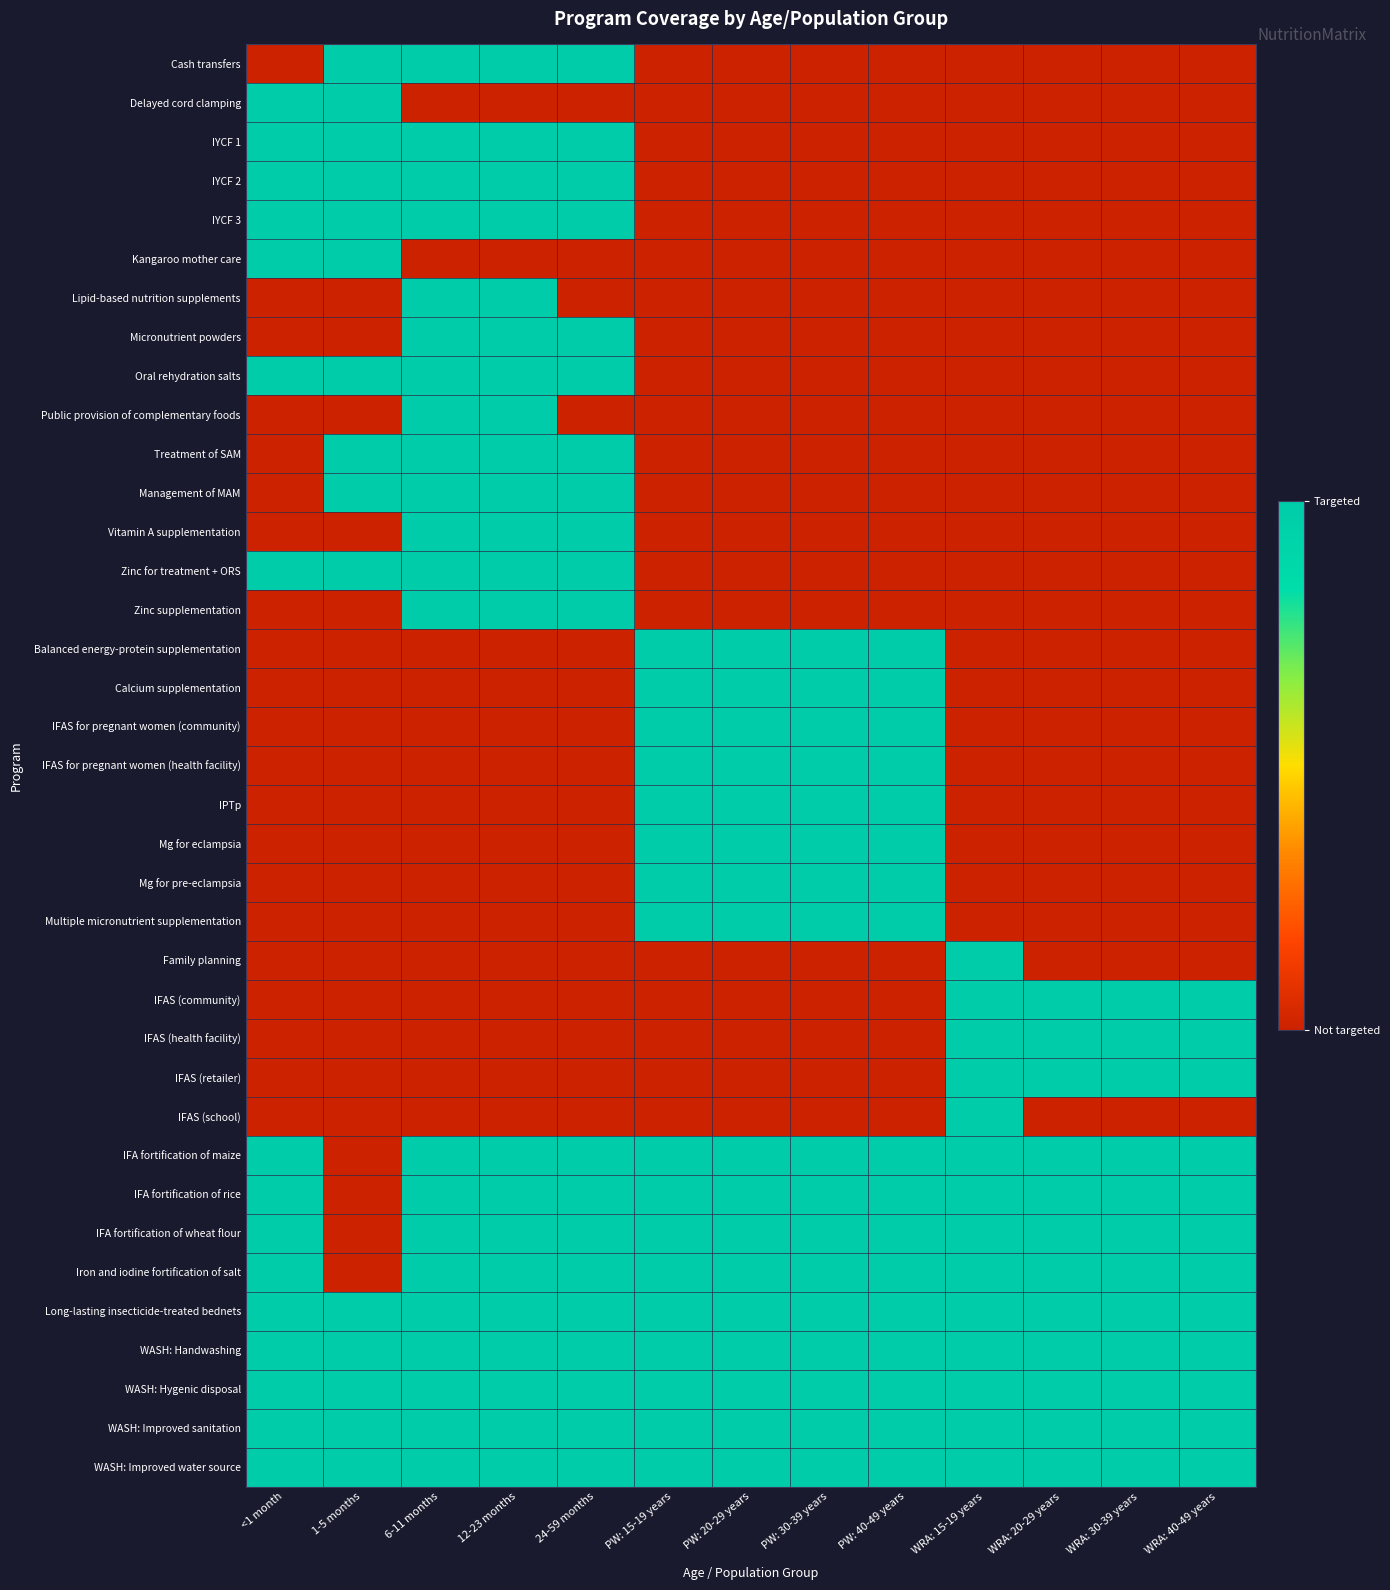

Reading left to right, transcribe all the data shown in this chart.

Cash transfers: <1 month=0	1-5 months=1	6-11 months=1	12-23 months=1	24-59 months=1	PW: 15-19 years=0	PW: 20-29 years=0	PW: 30-39 years=0	PW: 40-49 years=0	WRA: 15-19 years=0	WRA: 20-29 years=0	WRA: 30-39 years=0	WRA: 40-49 years=0
Delayed cord clamping: <1 month=1	1-5 months=1	6-11 months=0	12-23 months=0	24-59 months=0	PW: 15-19 years=0	PW: 20-29 years=0	PW: 30-39 years=0	PW: 40-49 years=0	WRA: 15-19 years=0	WRA: 20-29 years=0	WRA: 30-39 years=0	WRA: 40-49 years=0
IYCF 1: <1 month=1	1-5 months=1	6-11 months=1	12-23 months=1	24-59 months=1	PW: 15-19 years=0	PW: 20-29 years=0	PW: 30-39 years=0	PW: 40-49 years=0	WRA: 15-19 years=0	WRA: 20-29 years=0	WRA: 30-39 years=0	WRA: 40-49 years=0
IYCF 2: <1 month=1	1-5 months=1	6-11 months=1	12-23 months=1	24-59 months=1	PW: 15-19 years=0	PW: 20-29 years=0	PW: 30-39 years=0	PW: 40-49 years=0	WRA: 15-19 years=0	WRA: 20-29 years=0	WRA: 30-39 years=0	WRA: 40-49 years=0
IYCF 3: <1 month=1	1-5 months=1	6-11 months=1	12-23 months=1	24-59 months=1	PW: 15-19 years=0	PW: 20-29 years=0	PW: 30-39 years=0	PW: 40-49 years=0	WRA: 15-19 years=0	WRA: 20-29 years=0	WRA: 30-39 years=0	WRA: 40-49 years=0
Kangaroo mother care: <1 month=1	1-5 months=1	6-11 months=0	12-23 months=0	24-59 months=0	PW: 15-19 years=0	PW: 20-29 years=0	PW: 30-39 years=0	PW: 40-49 years=0	WRA: 15-19 years=0	WRA: 20-29 years=0	WRA: 30-39 years=0	WRA: 40-49 years=0
Lipid-based nutrition supplements: <1 month=0	1-5 months=0	6-11 months=1	12-23 months=1	24-59 months=0	PW: 15-19 years=0	PW: 20-29 years=0	PW: 30-39 years=0	PW: 40-49 years=0	WRA: 15-19 years=0	WRA: 20-29 years=0	WRA: 30-39 years=0	WRA: 40-49 years=0
Micronutrient powders: <1 month=0	1-5 months=0	6-11 months=1	12-23 months=1	24-59 months=1	PW: 15-19 years=0	PW: 20-29 years=0	PW: 30-39 years=0	PW: 40-49 years=0	WRA: 15-19 years=0	WRA: 20-29 years=0	WRA: 30-39 years=0	WRA: 40-49 years=0
Oral rehydration salts: <1 month=1	1-5 months=1	6-11 months=1	12-23 months=1	24-59 months=1	PW: 15-19 years=0	PW: 20-29 years=0	PW: 30-39 years=0	PW: 40-49 years=0	WRA: 15-19 years=0	WRA: 20-29 years=0	WRA: 30-39 years=0	WRA: 40-49 years=0
Public provision of complementary foods: <1 month=0	1-5 months=0	6-11 months=1	12-23 months=1	24-59 months=0	PW: 15-19 years=0	PW: 20-29 years=0	PW: 30-39 years=0	PW: 40-49 years=0	WRA: 15-19 years=0	WRA: 20-29 years=0	WRA: 30-39 years=0	WRA: 40-49 years=0
Treatment of SAM: <1 month=0	1-5 months=1	6-11 months=1	12-23 months=1	24-59 months=1	PW: 15-19 years=0	PW: 20-29 years=0	PW: 30-39 years=0	PW: 40-49 years=0	WRA: 15-19 years=0	WRA: 20-29 years=0	WRA: 30-39 years=0	WRA: 40-49 years=0
Management of MAM: <1 month=0	1-5 months=1	6-11 months=1	12-23 months=1	24-59 months=1	PW: 15-19 years=0	PW: 20-29 years=0	PW: 30-39 years=0	PW: 40-49 years=0	WRA: 15-19 years=0	WRA: 20-29 years=0	WRA: 30-39 years=0	WRA: 40-49 years=0
Vitamin A supplementation: <1 month=0	1-5 months=0	6-11 months=1	12-23 months=1	24-59 months=1	PW: 15-19 years=0	PW: 20-29 years=0	PW: 30-39 years=0	PW: 40-49 years=0	WRA: 15-19 years=0	WRA: 20-29 years=0	WRA: 30-39 years=0	WRA: 40-49 years=0
Zinc for treatment + ORS: <1 month=1	1-5 months=1	6-11 months=1	12-23 months=1	24-59 months=1	PW: 15-19 years=0	PW: 20-29 years=0	PW: 30-39 years=0	PW: 40-49 years=0	WRA: 15-19 years=0	WRA: 20-29 years=0	WRA: 30-39 years=0	WRA: 40-49 years=0
Zinc supplementation: <1 month=0	1-5 months=0	6-11 months=1	12-23 months=1	24-59 months=1	PW: 15-19 years=0	PW: 20-29 years=0	PW: 30-39 years=0	PW: 40-49 years=0	WRA: 15-19 years=0	WRA: 20-29 years=0	WRA: 30-39 years=0	WRA: 40-49 years=0
Balanced energy-protein supplementation: <1 month=0	1-5 months=0	6-11 months=0	12-23 months=0	24-59 months=0	PW: 15-19 years=1	PW: 20-29 years=1	PW: 30-39 years=1	PW: 40-49 years=1	WRA: 15-19 years=0	WRA: 20-29 years=0	WRA: 30-39 years=0	WRA: 40-49 years=0
Calcium supplementation: <1 month=0	1-5 months=0	6-11 months=0	12-23 months=0	24-59 months=0	PW: 15-19 years=1	PW: 20-29 years=1	PW: 30-39 years=1	PW: 40-49 years=1	WRA: 15-19 years=0	WRA: 20-29 years=0	WRA: 30-39 years=0	WRA: 40-49 years=0
IFAS for pregnant women (community): <1 month=0	1-5 months=0	6-11 months=0	12-23 months=0	24-59 months=0	PW: 15-19 years=1	PW: 20-29 years=1	PW: 30-39 years=1	PW: 40-49 years=1	WRA: 15-19 years=0	WRA: 20-29 years=0	WRA: 30-39 years=0	WRA: 40-49 years=0
IFAS for pregnant women (health facility): <1 month=0	1-5 months=0	6-11 months=0	12-23 months=0	24-59 months=0	PW: 15-19 years=1	PW: 20-29 years=1	PW: 30-39 years=1	PW: 40-49 years=1	WRA: 15-19 years=0	WRA: 20-29 years=0	WRA: 30-39 years=0	WRA: 40-49 years=0
IPTp: <1 month=0	1-5 months=0	6-11 months=0	12-23 months=0	24-59 months=0	PW: 15-19 years=1	PW: 20-29 years=1	PW: 30-39 years=1	PW: 40-49 years=1	WRA: 15-19 years=0	WRA: 20-29 years=0	WRA: 30-39 years=0	WRA: 40-49 years=0
Mg for eclampsia: <1 month=0	1-5 months=0	6-11 months=0	12-23 months=0	24-59 months=0	PW: 15-19 years=1	PW: 20-29 years=1	PW: 30-39 years=1	PW: 40-49 years=1	WRA: 15-19 years=0	WRA: 20-29 years=0	WRA: 30-39 years=0	WRA: 40-49 years=0
Mg for pre-eclampsia: <1 month=0	1-5 months=0	6-11 months=0	12-23 months=0	24-59 months=0	PW: 15-19 years=1	PW: 20-29 years=1	PW: 30-39 years=1	PW: 40-49 years=1	WRA: 15-19 years=0	WRA: 20-29 years=0	WRA: 30-39 years=0	WRA: 40-49 years=0
Multiple micronutrient supplementation: <1 month=0	1-5 months=0	6-11 months=0	12-23 months=0	24-59 months=0	PW: 15-19 years=1	PW: 20-29 years=1	PW: 30-39 years=1	PW: 40-49 years=1	WRA: 15-19 years=0	WRA: 20-29 years=0	WRA: 30-39 years=0	WRA: 40-49 years=0
Family planning: <1 month=0	1-5 months=0	6-11 months=0	12-23 months=0	24-59 months=0	PW: 15-19 years=0	PW: 20-29 years=0	PW: 30-39 years=0	PW: 40-49 years=0	WRA: 15-19 years=1	WRA: 20-29 years=0	WRA: 30-39 years=0	WRA: 40-49 years=0
IFAS (community): <1 month=0	1-5 months=0	6-11 months=0	12-23 months=0	24-59 months=0	PW: 15-19 years=0	PW: 20-29 years=0	PW: 30-39 years=0	PW: 40-49 years=0	WRA: 15-19 years=1	WRA: 20-29 years=1	WRA: 30-39 years=1	WRA: 40-49 years=1
IFAS (health facility): <1 month=0	1-5 months=0	6-11 months=0	12-23 months=0	24-59 months=0	PW: 15-19 years=0	PW: 20-29 years=0	PW: 30-39 years=0	PW: 40-49 years=0	WRA: 15-19 years=1	WRA: 20-29 years=1	WRA: 30-39 years=1	WRA: 40-49 years=1
IFAS (retailer): <1 month=0	1-5 months=0	6-11 months=0	12-23 months=0	24-59 months=0	PW: 15-19 years=0	PW: 20-29 years=0	PW: 30-39 years=0	PW: 40-49 years=0	WRA: 15-19 years=1	WRA: 20-29 years=1	WRA: 30-39 years=1	WRA: 40-49 years=1
IFAS (school): <1 month=0	1-5 months=0	6-11 months=0	12-23 months=0	24-59 months=0	PW: 15-19 years=0	PW: 20-29 years=0	PW: 30-39 years=0	PW: 40-49 years=0	WRA: 15-19 years=1	WRA: 20-29 years=0	WRA: 30-39 years=0	WRA: 40-49 years=0
IFA fortification of maize: <1 month=1	1-5 months=0	6-11 months=1	12-23 months=1	24-59 months=1	PW: 15-19 years=1	PW: 20-29 years=1	PW: 30-39 years=1	PW: 40-49 years=1	WRA: 15-19 years=1	WRA: 20-29 years=1	WRA: 30-39 years=1	WRA: 40-49 years=1
IFA fortification of rice: <1 month=1	1-5 months=0	6-11 months=1	12-23 months=1	24-59 months=1	PW: 15-19 years=1	PW: 20-29 years=1	PW: 30-39 years=1	PW: 40-49 years=1	WRA: 15-19 years=1	WRA: 20-29 years=1	WRA: 30-39 years=1	WRA: 40-49 years=1
IFA fortification of wheat flour: <1 month=1	1-5 months=0	6-11 months=1	12-23 months=1	24-59 months=1	PW: 15-19 years=1	PW: 20-29 years=1	PW: 30-39 years=1	PW: 40-49 years=1	WRA: 15-19 years=1	WRA: 20-29 years=1	WRA: 30-39 years=1	WRA: 40-49 years=1
Iron and iodine fortification of salt: <1 month=1	1-5 months=0	6-11 months=1	12-23 months=1	24-59 months=1	PW: 15-19 years=1	PW: 20-29 years=1	PW: 30-39 years=1	PW: 40-49 years=1	WRA: 15-19 years=1	WRA: 20-29 years=1	WRA: 30-39 years=1	WRA: 40-49 years=1
Long-lasting insecticide-treated bednets: <1 month=1	1-5 months=1	6-11 months=1	12-23 months=1	24-59 months=1	PW: 15-19 years=1	PW: 20-29 years=1	PW: 30-39 years=1	PW: 40-49 years=1	WRA: 15-19 years=1	WRA: 20-29 years=1	WRA: 30-39 years=1	WRA: 40-49 years=1
WASH: Handwashing: <1 month=1	1-5 months=1	6-11 months=1	12-23 months=1	24-59 months=1	PW: 15-19 years=1	PW: 20-29 years=1	PW: 30-39 years=1	PW: 40-49 years=1	WRA: 15-19 years=1	WRA: 20-29 years=1	WRA: 30-39 years=1	WRA: 40-49 years=1
WASH: Hygenic disposal: <1 month=1	1-5 months=1	6-11 months=1	12-23 months=1	24-59 months=1	PW: 15-19 years=1	PW: 20-29 years=1	PW: 30-39 years=1	PW: 40-49 years=1	WRA: 15-19 years=1	WRA: 20-29 years=1	WRA: 30-39 years=1	WRA: 40-49 years=1
WASH: Improved sanitation: <1 month=1	1-5 months=1	6-11 months=1	12-23 months=1	24-59 months=1	PW: 15-19 years=1	PW: 20-29 years=1	PW: 30-39 years=1	PW: 40-49 years=1	WRA: 15-19 years=1	WRA: 20-29 years=1	WRA: 30-39 years=1	WRA: 40-49 years=1
WASH: Improved water source: <1 month=1	1-5 months=1	6-11 months=1	12-23 months=1	24-59 months=1	PW: 15-19 years=1	PW: 20-29 years=1	PW: 30-39 years=1	PW: 40-49 years=1	WRA: 15-19 years=1	WRA: 20-29 years=1	WRA: 30-39 years=1	WRA: 40-49 years=1